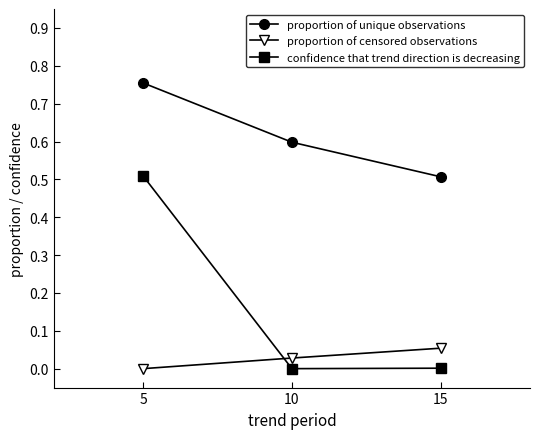

Which series has the widest spread of values?

confidence that trend direction is decreasing